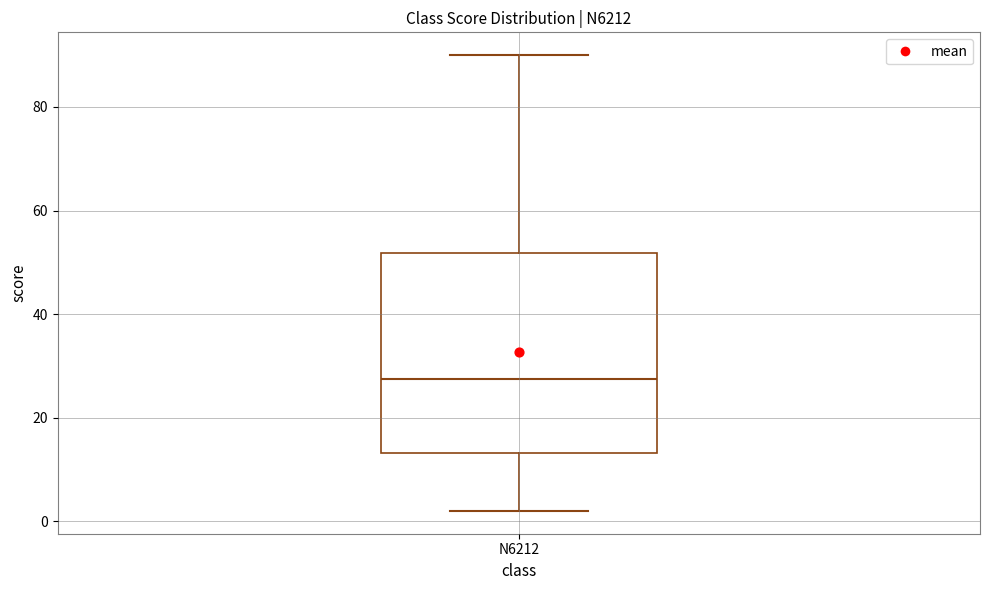

Read this box plot against the y-axis: the position of the median line, the range covered by the box, and the ends of both whiskers. The values are not printed on the chart, so give them approximately, as read against the axis.

median 28, box 14 to 52, whiskers 2 to 90